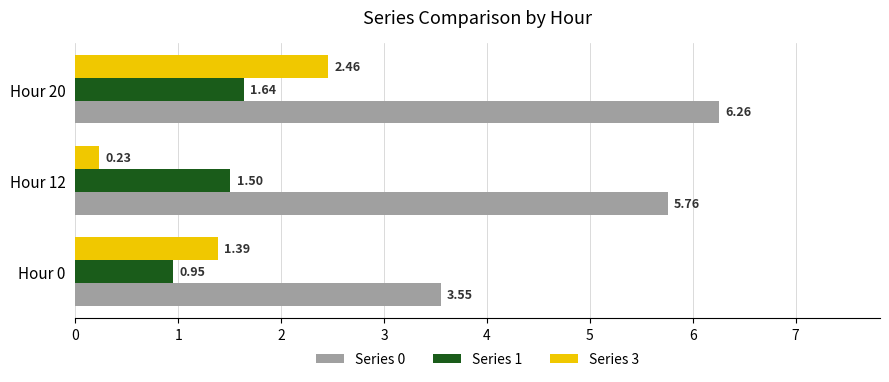

What is the spread (max minus min) of values at Hour 0?

2.6